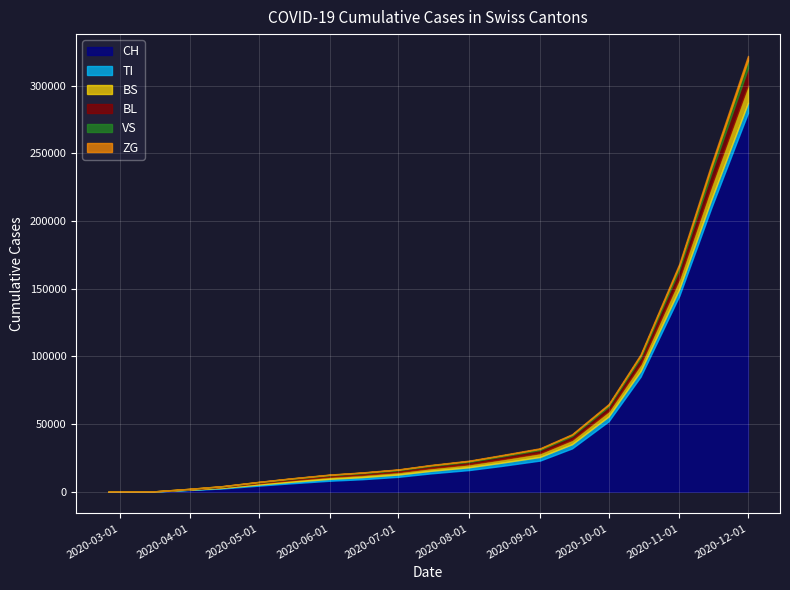

Which label corresponds to the largest value in the chart?

2020-12-01